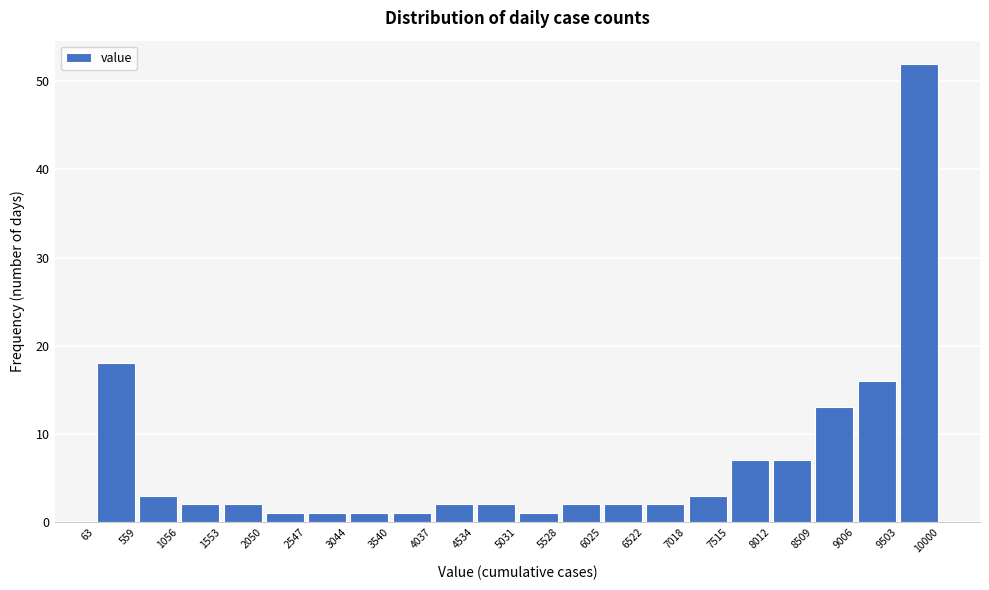

Over which range of the x-axis is the bar tallest?

9503 to 10000